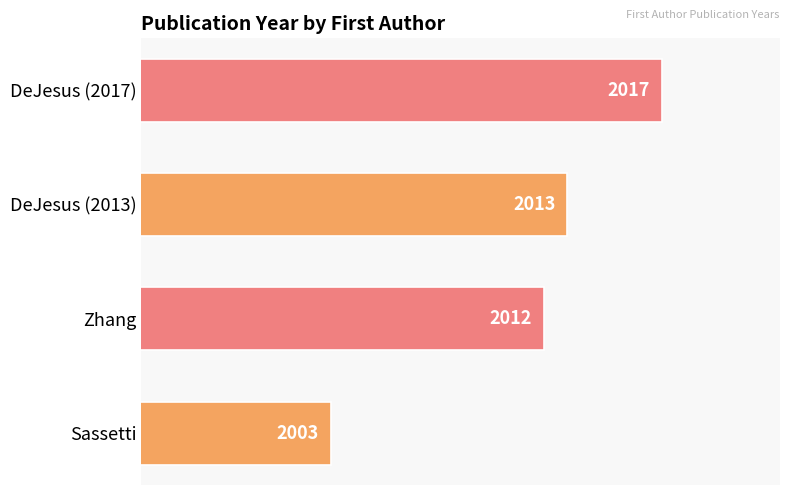

Is it true that the value at DeJesus (2017) is 2017?

True